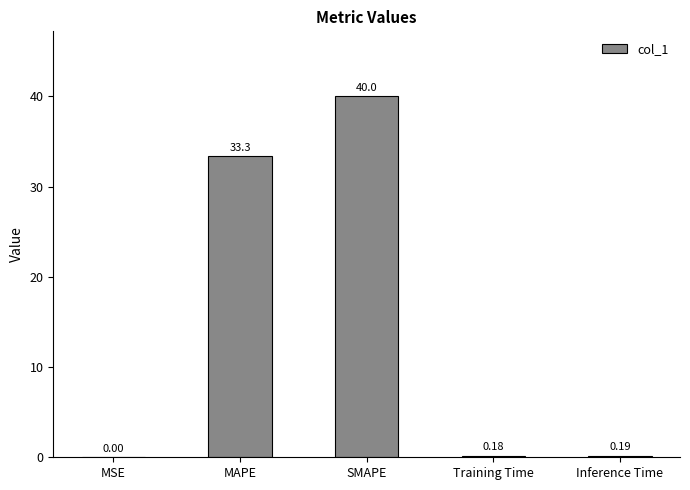

Are the bars horizontal?

No